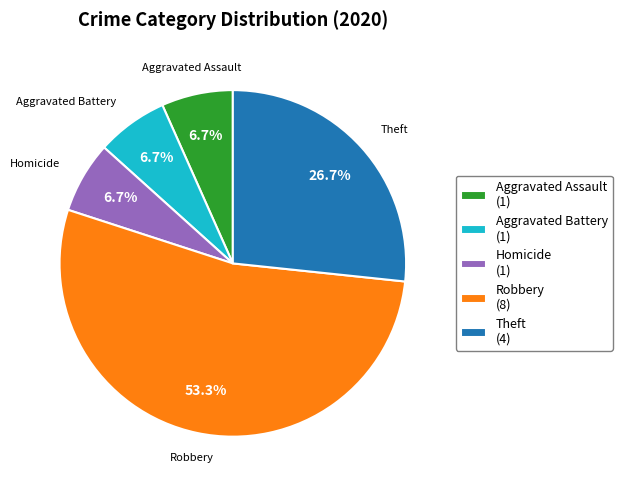

Is the sum of Aggravated Battery (1) and Robbery (8) greater than half?

Yes